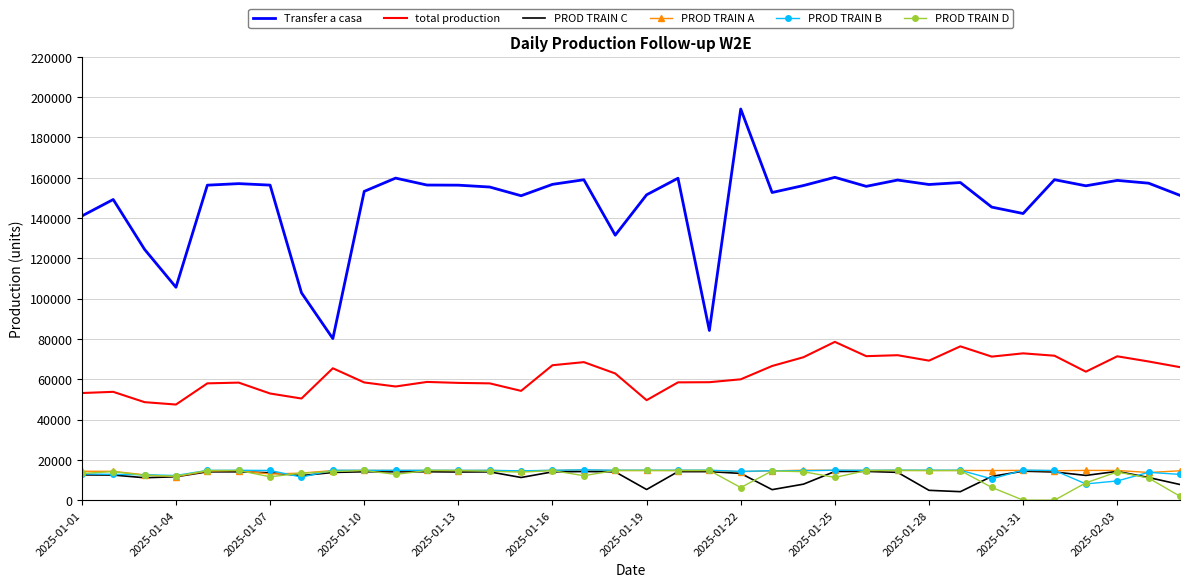

Which series has the largest total across all categories?

Transfer a casa